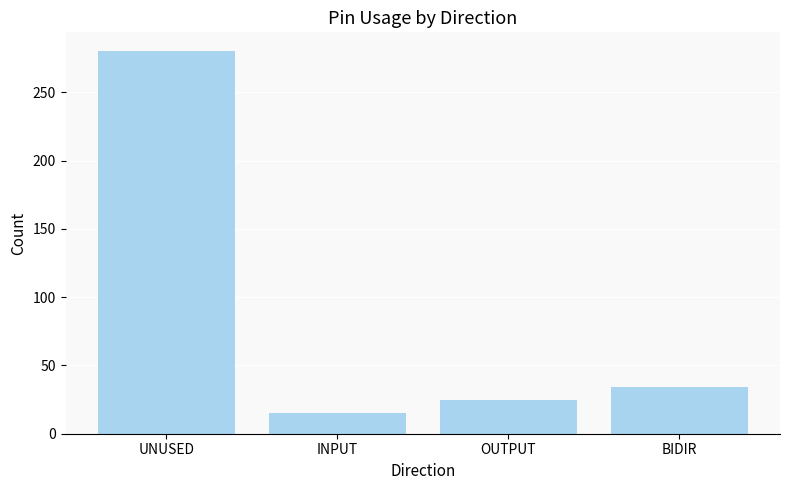

Between INPUT and UNUSED, which is larger?

UNUSED